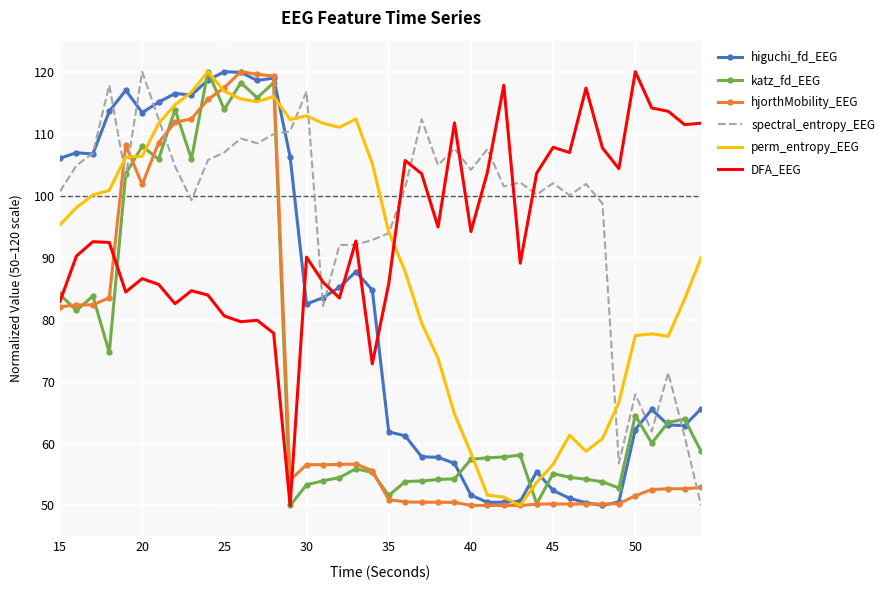

How many intersections are there between DFA_EEG and higuchi_fd_EEG?

5